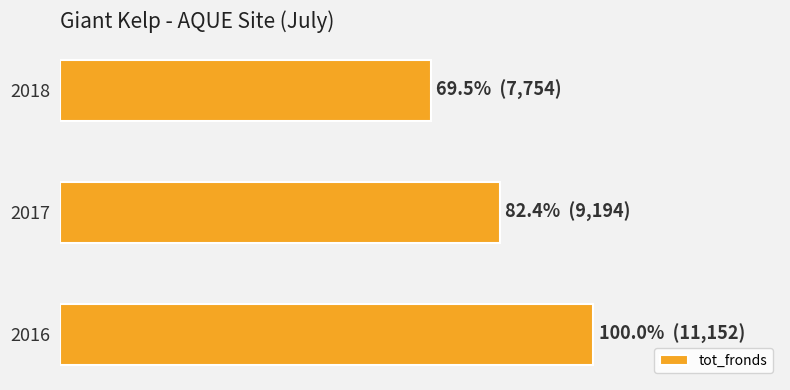

Does the chart contain any negative values?

No